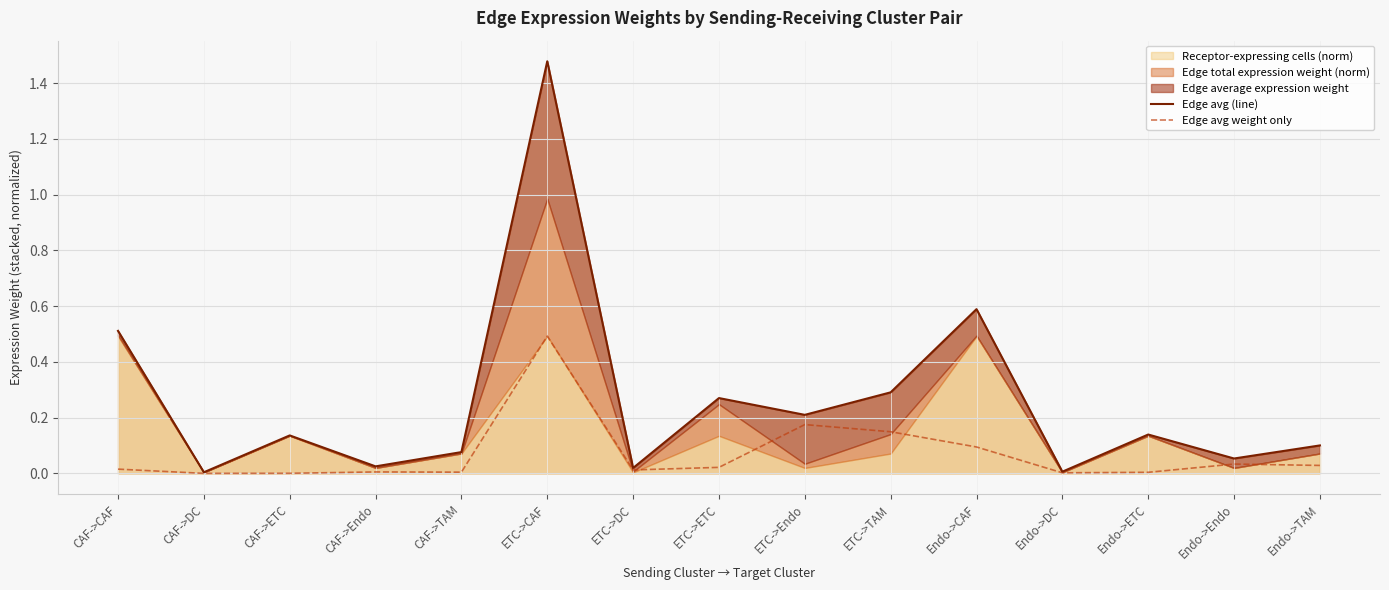

Reading left to right, what are all the values shown in this chart?

Edge avg (line): CAF->CAF=0.5	CAF->DC=0.0	CAF->ETC=0.1	CAF->Endo=0.0	CAF->TAM=0.1	ETC->CAF=1.5	ETC->DC=0.0	ETC->ETC=0.3	ETC->Endo=0.2	ETC->TAM=0.3	Endo->CAF=0.6	Endo->DC=0.0	Endo->ETC=0.1	Endo->Endo=0.1	Endo->TAM=0.1
Edge avg weight only: CAF->CAF=0.0	CAF->DC=0.0	CAF->ETC=0.0	CAF->Endo=0.0	CAF->TAM=0.0	ETC->CAF=0.5	ETC->DC=0.0	ETC->ETC=0.0	ETC->Endo=0.2	ETC->TAM=0.1	Endo->CAF=0.1	Endo->DC=0.0	Endo->ETC=0.0	Endo->Endo=0.0	Endo->TAM=0.0